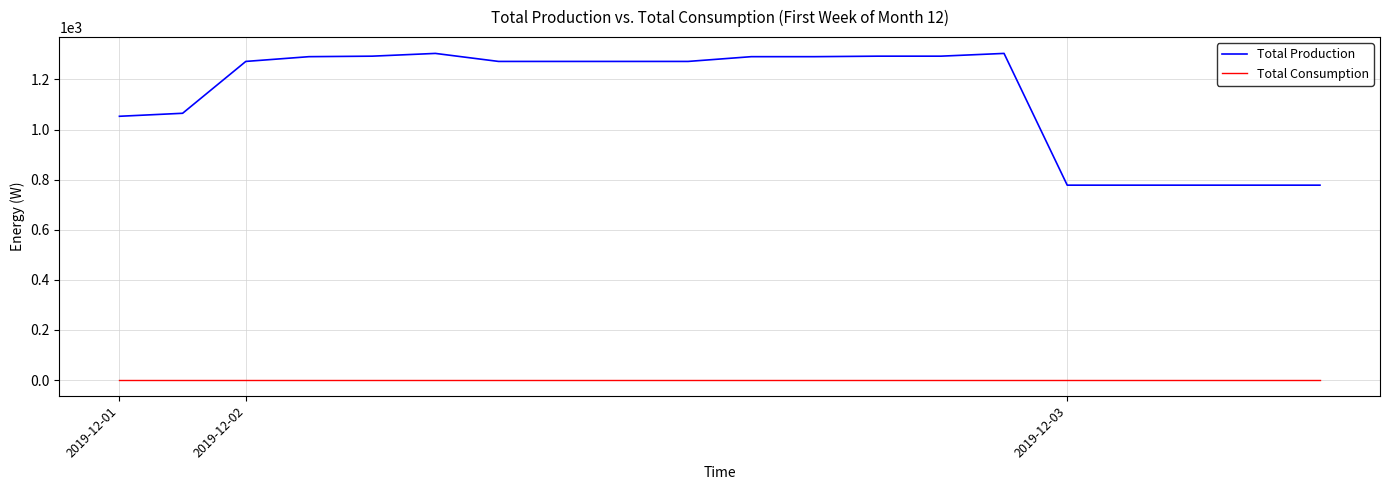

What is the greatest value displayed?

1304